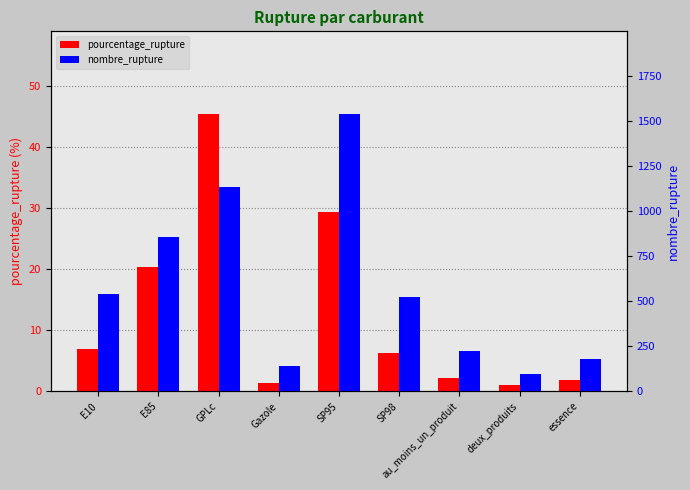

Between E10 and deux_produits, which series saw the biggest shift?

nombre_rupture